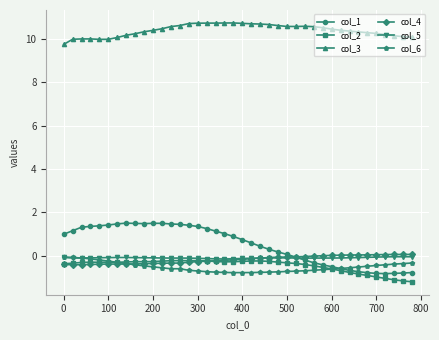

What is the smallest value displayed?

-1.2